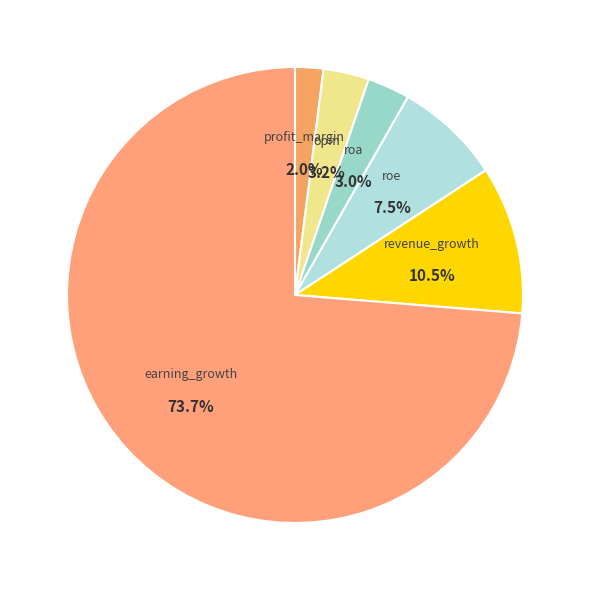

Do roe and opm together represent more than half of the pie?

No